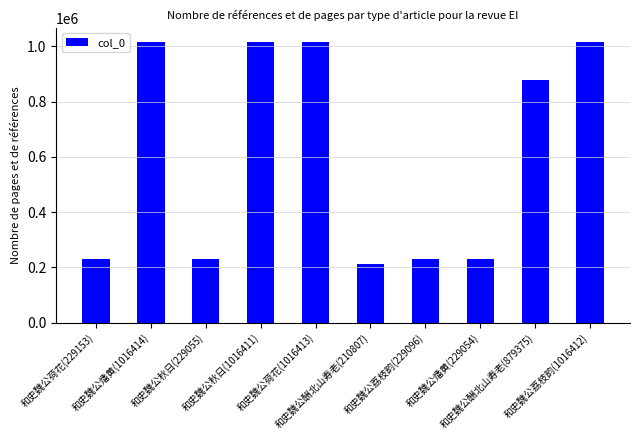

How many bars are there in total?

10